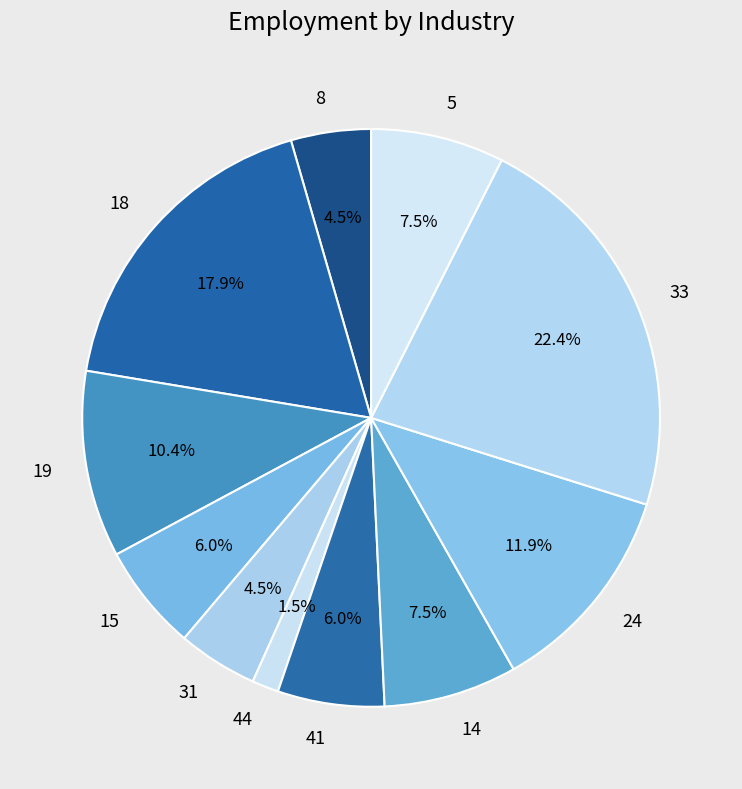

True or false: 33 accounts for 14% of the total.

False